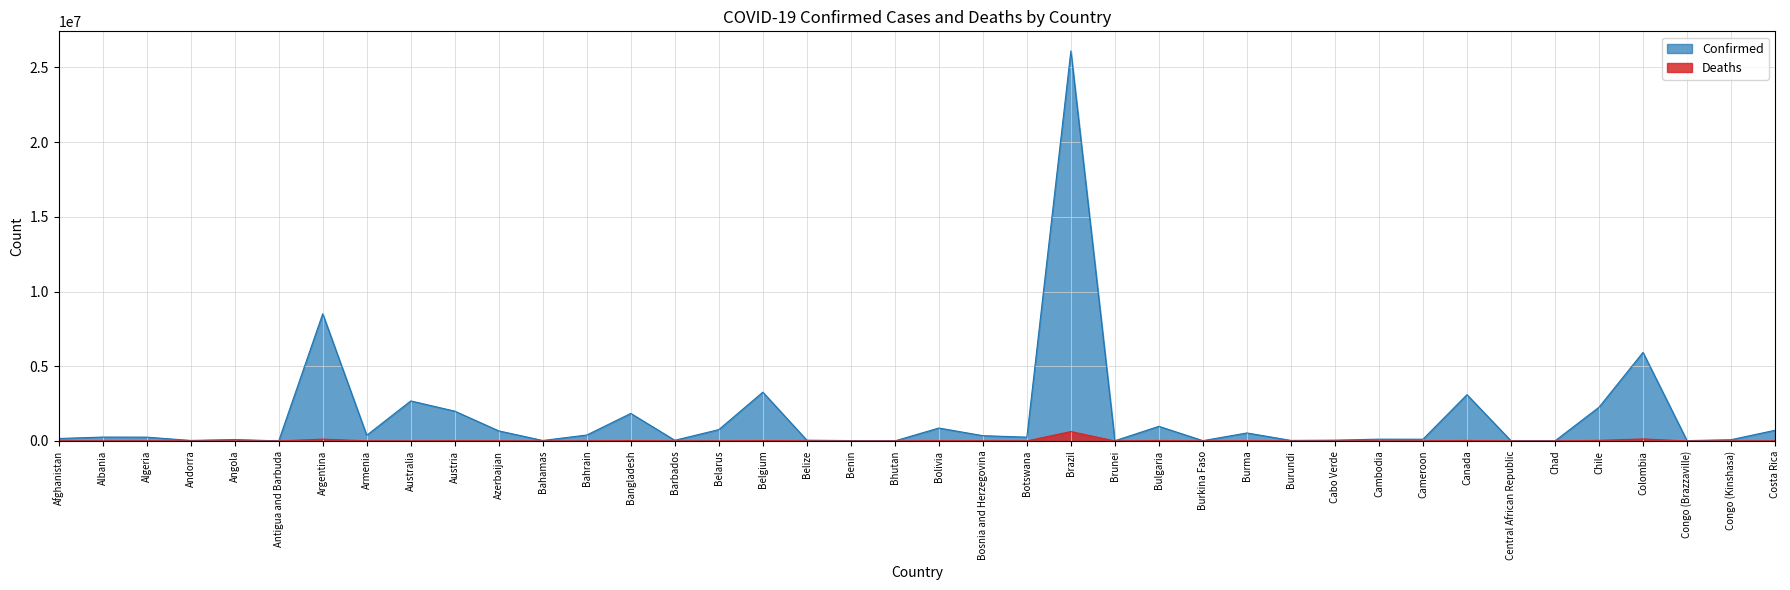

Is the value of Deaths at Antigua and Barbuda greater than the value of Confirmed at Algeria?

No